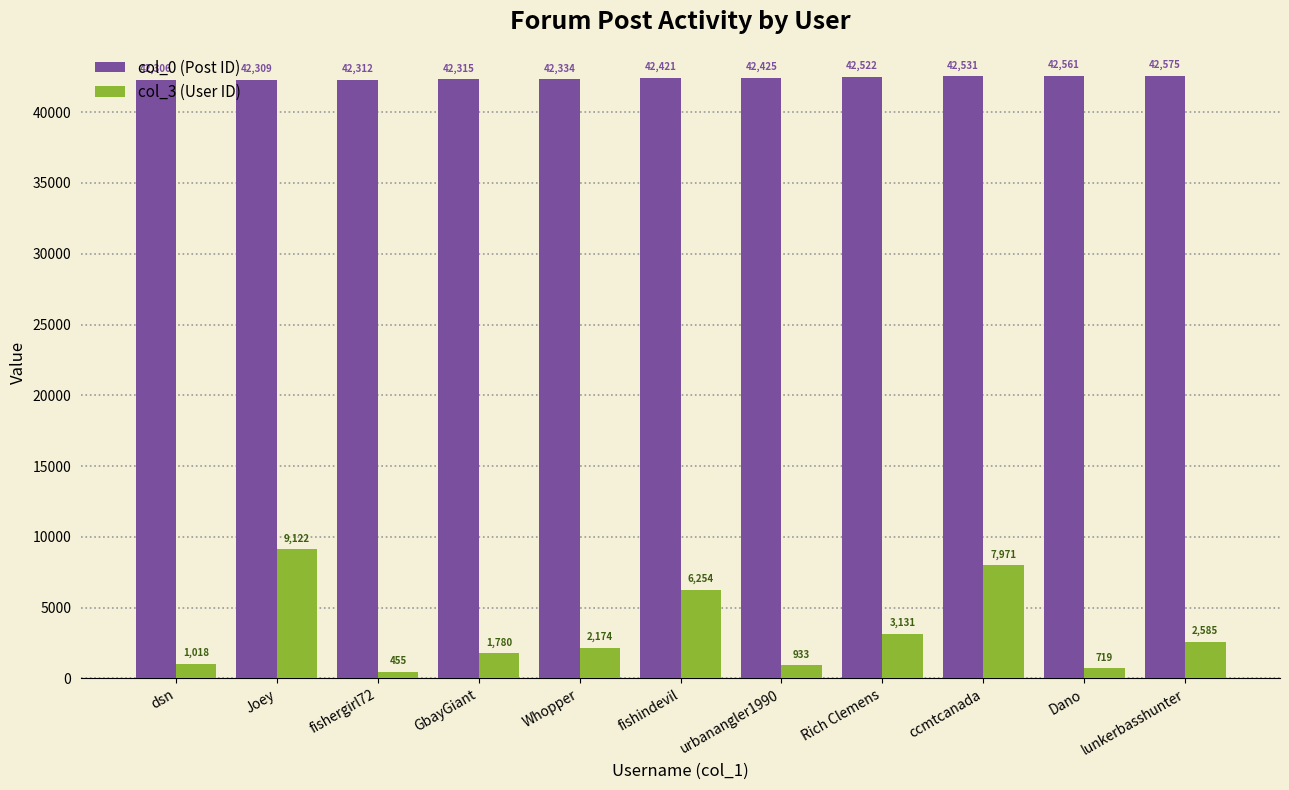

Between Rich Clemens and lunkerbasshunter, which series saw the biggest shift?

col_3 (User ID)